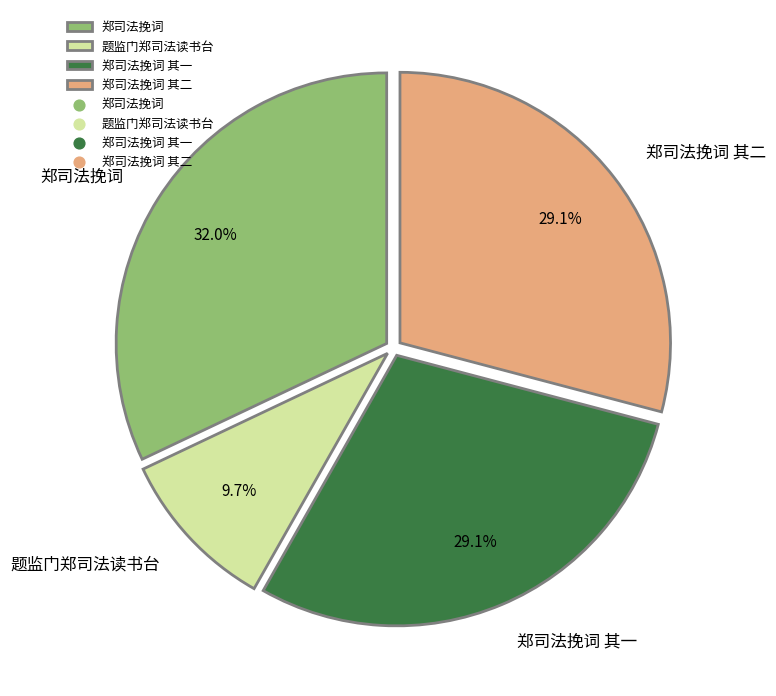

To the nearest percent, what is the difference between the 郑司法挽词 其二 and 题监门郑司法读书台 slice percentages?

19%